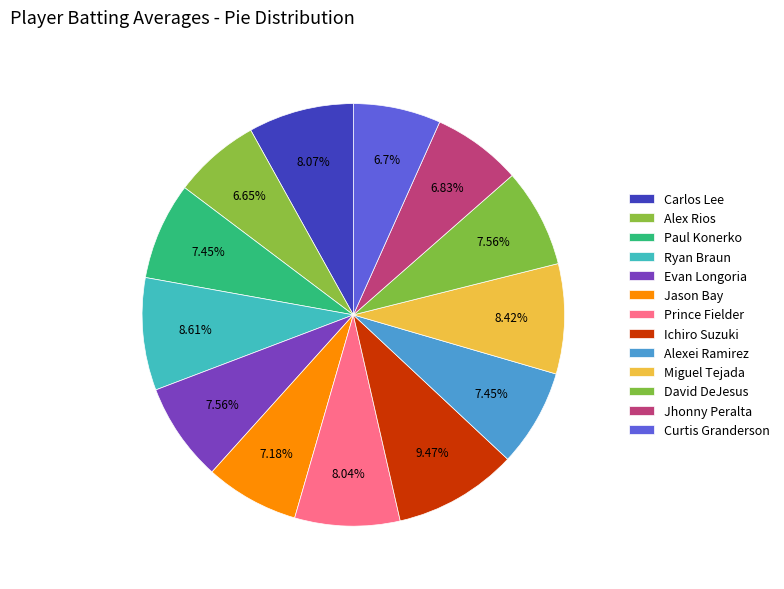

How many slices are in this pie chart?

13